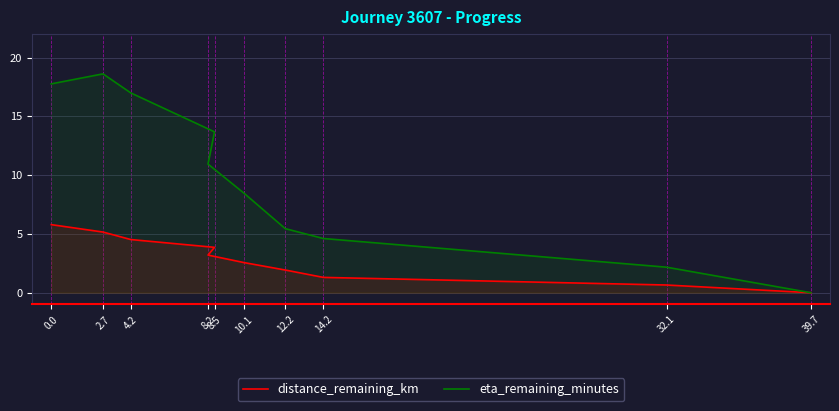

Rank the series by their maximum value, from lowest to highest.

distance_remaining_km, eta_remaining_minutes